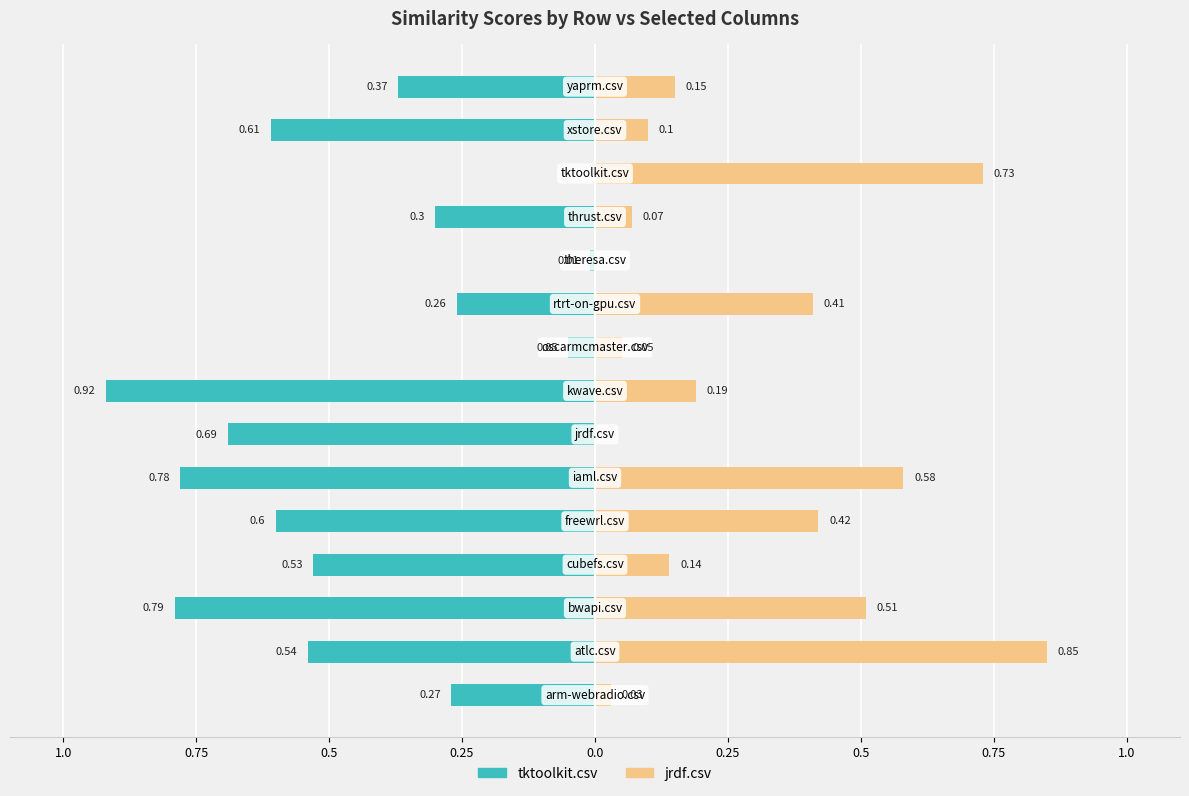

Reading right to left, list all the values displayed in this chart.

tktoolkit.csv: -0.4	-0.6	0.0	-0.3	-0.0	-0.3	-0.1	-0.9	-0.7	-0.8	-0.6	-0.5	-0.8	-0.5	-0.3
jrdf.csv: 0.1	0.1	0.7	0.1	0.0	0.4	0.1	0.2	0.0	0.6	0.4	0.1	0.5	0.8	0.0